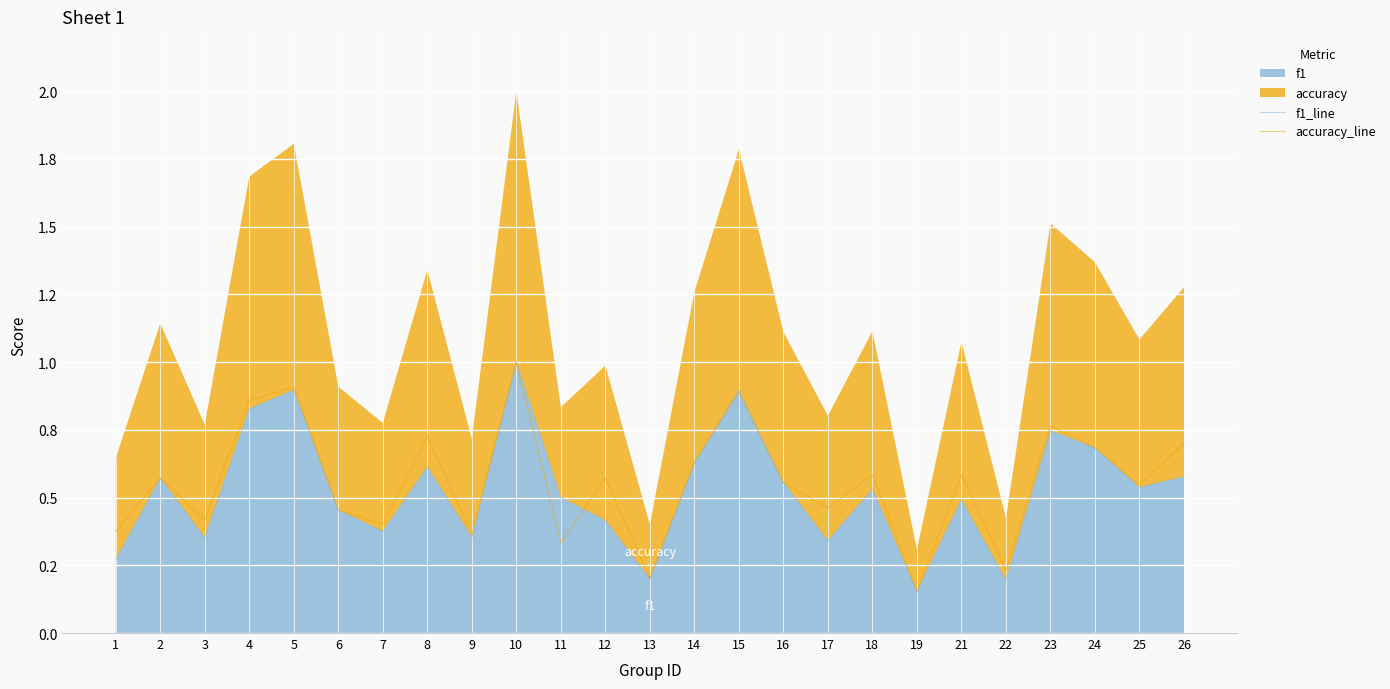

How many distinct data groups are displayed?

2